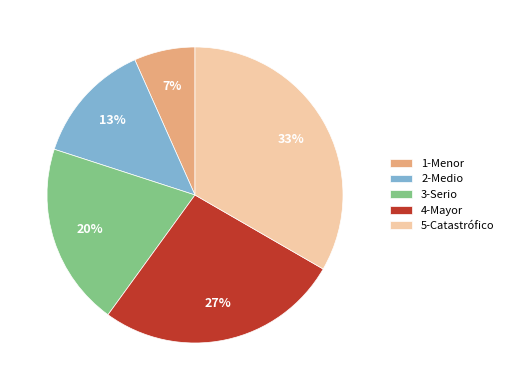

What percentage is the 4-Mayor slice, to the nearest percent?

27%